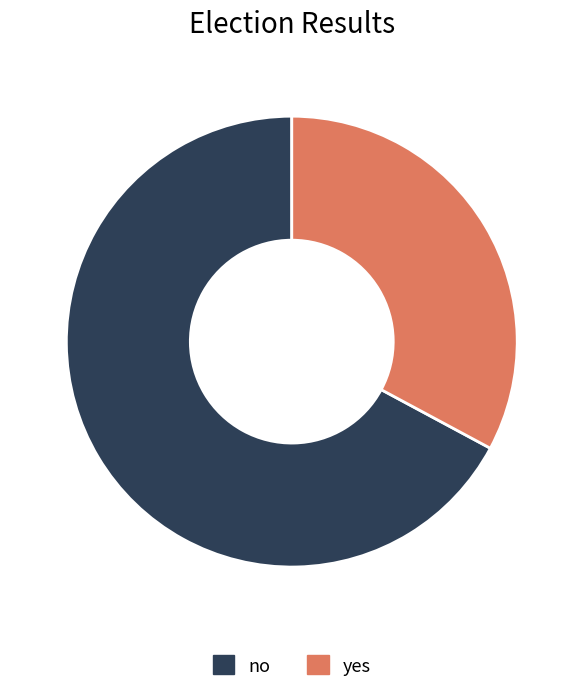

True or false: yes accounts for 33% of the total.

True